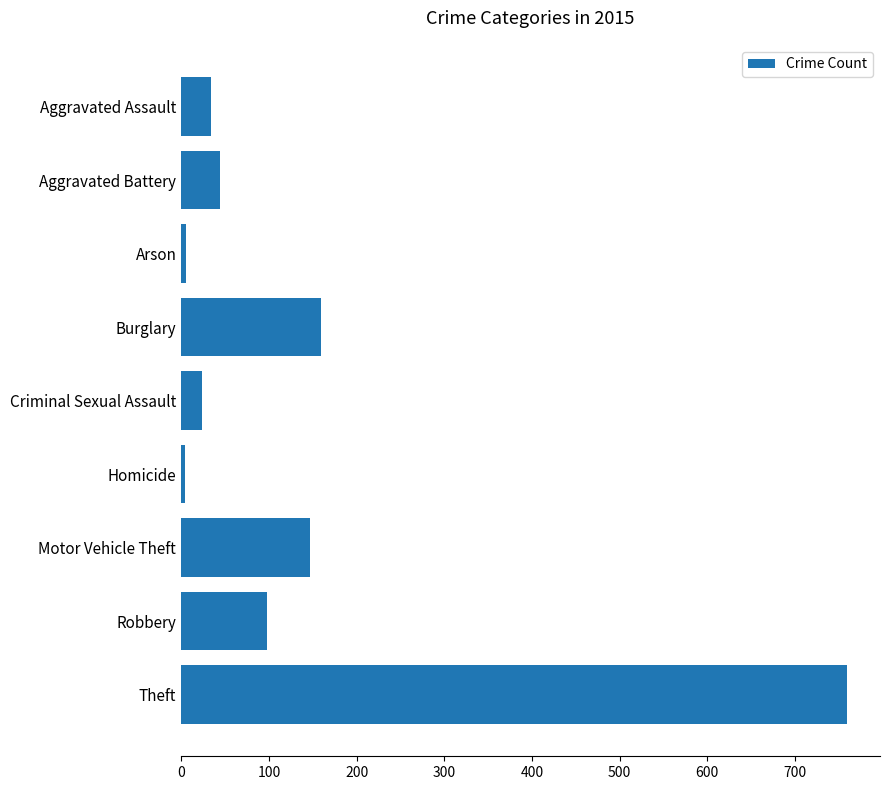

How many data points does each series have?

9